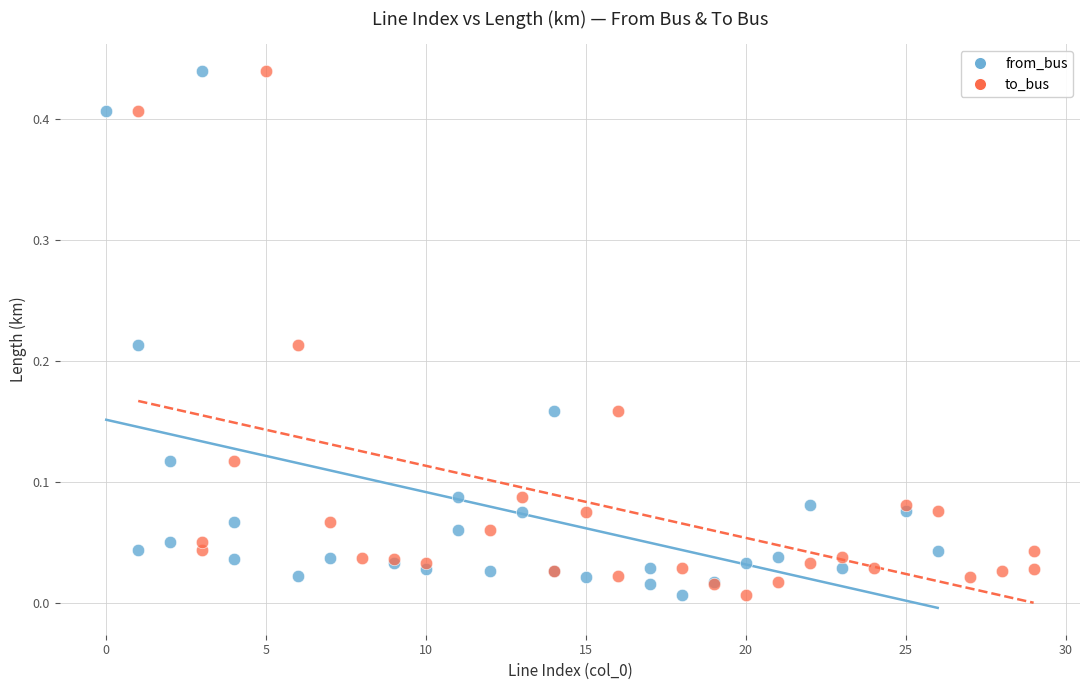

What are all the series names shown in the legend?

from_bus, to_bus